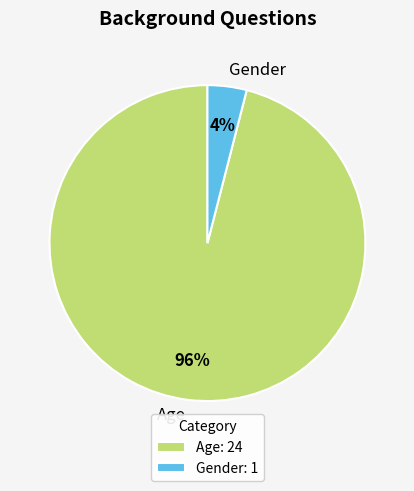

Is the sum of Age and Gender greater than half?

Yes